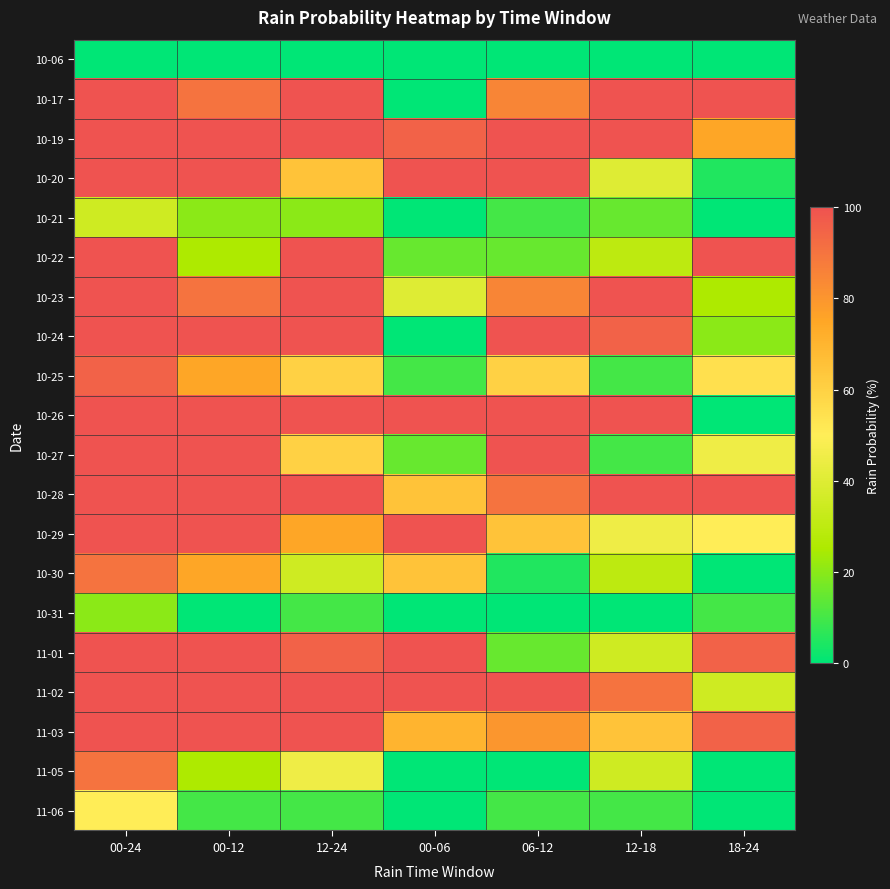

Which label corresponds to the largest value in the chart?

00-24